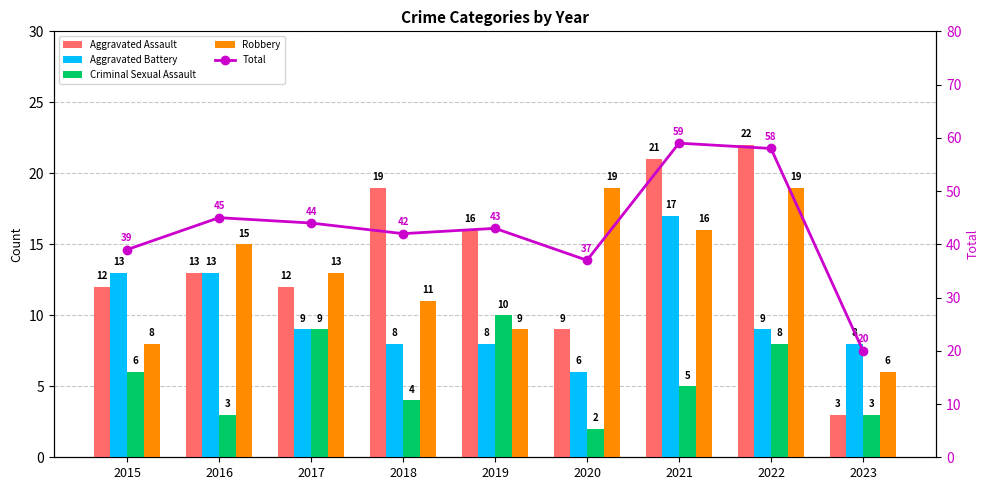

What is the greatest value displayed?

59